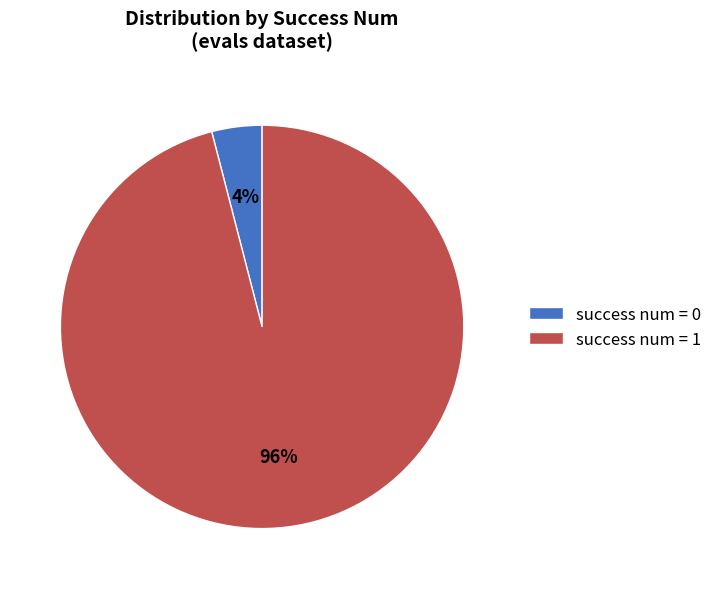

Is it true that success num = 1 is 96% of the pie?

True